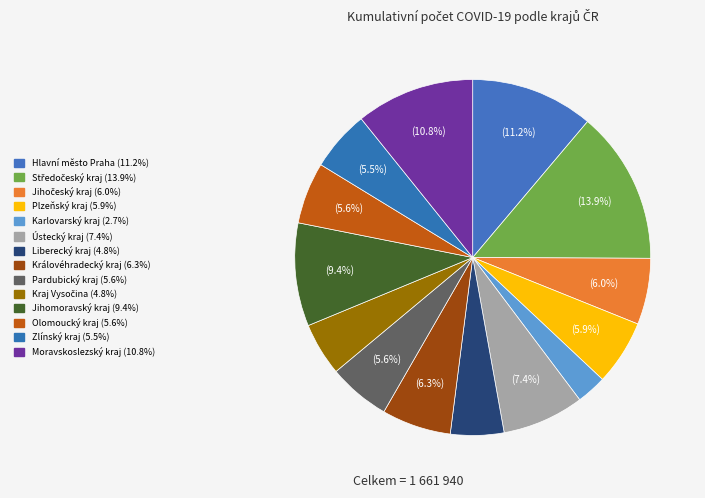

What percentage is NOT represented by Plzeňský kraj?

94.1%